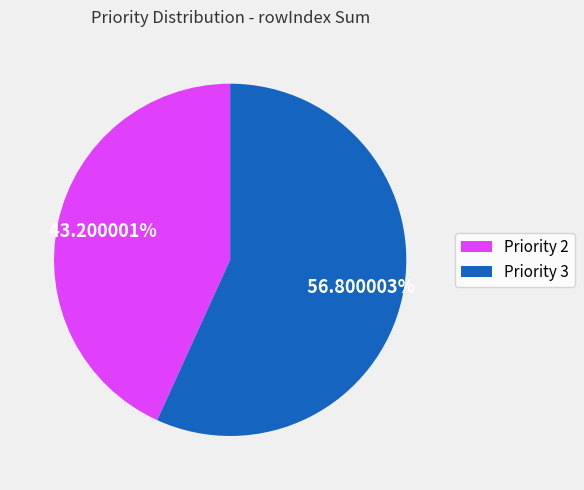

How many slices are in this pie chart?

2